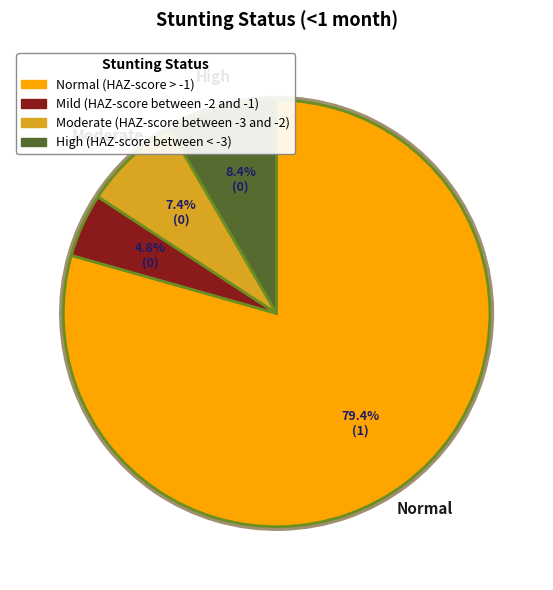

True or false: Moderate (HAZ-score between -3 and -2) accounts for 1% of the total.

False